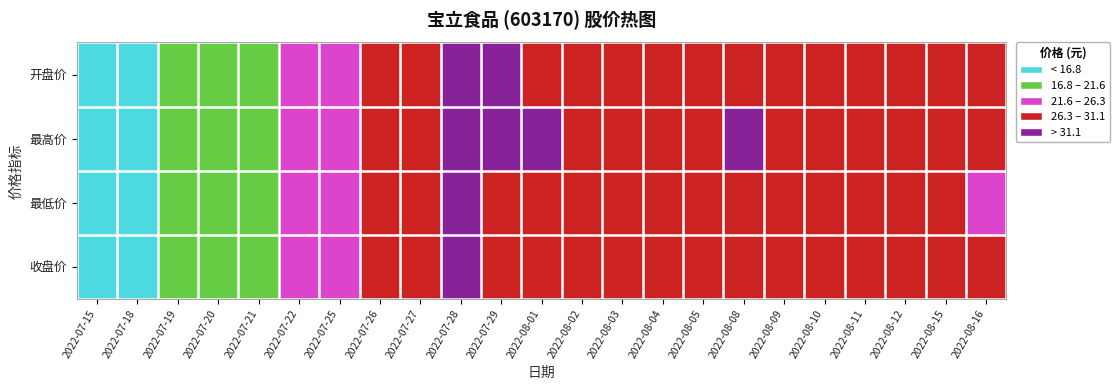

At which category is the sum across all series the highest?

2022-07-28